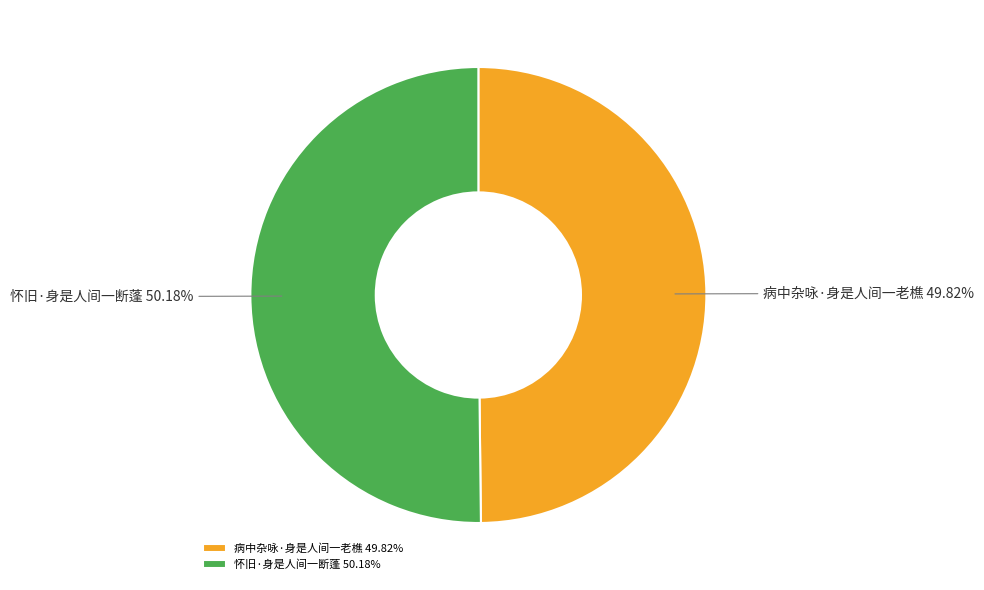

Is there a majority slice in this chart?

Yes